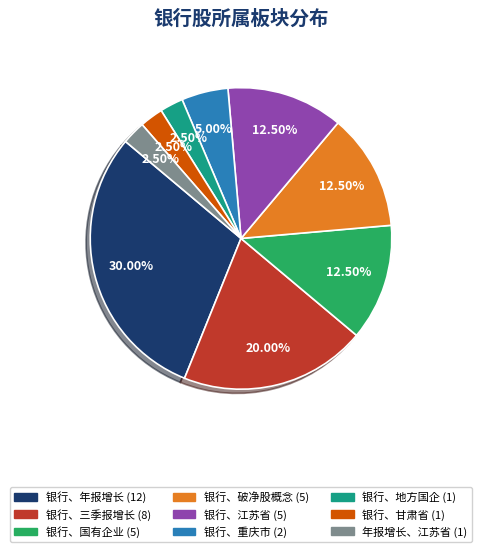

Do 银行、破净股概念 and 银行、甘肃省 together represent more than half of the pie?

No